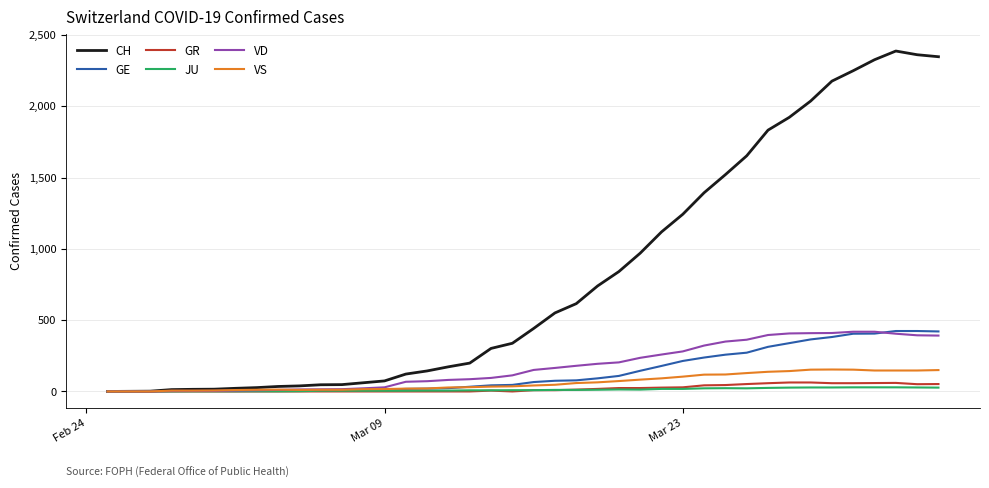

Which series has the largest total across all categories?

CH